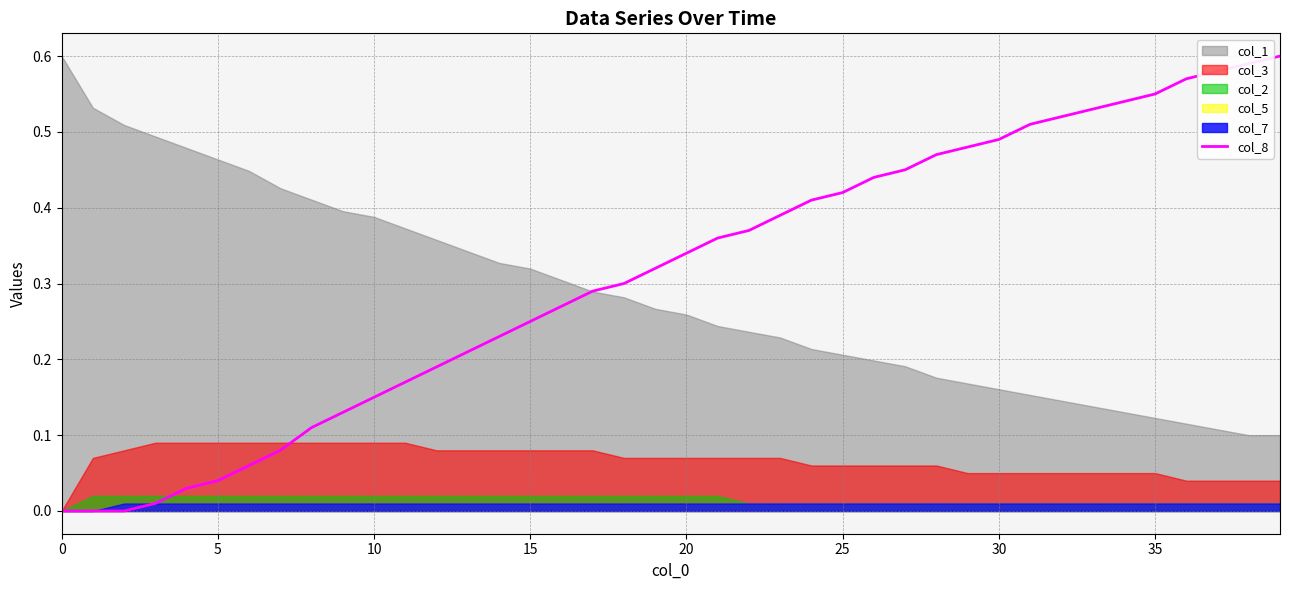

Which category has the highest value across all series?

39